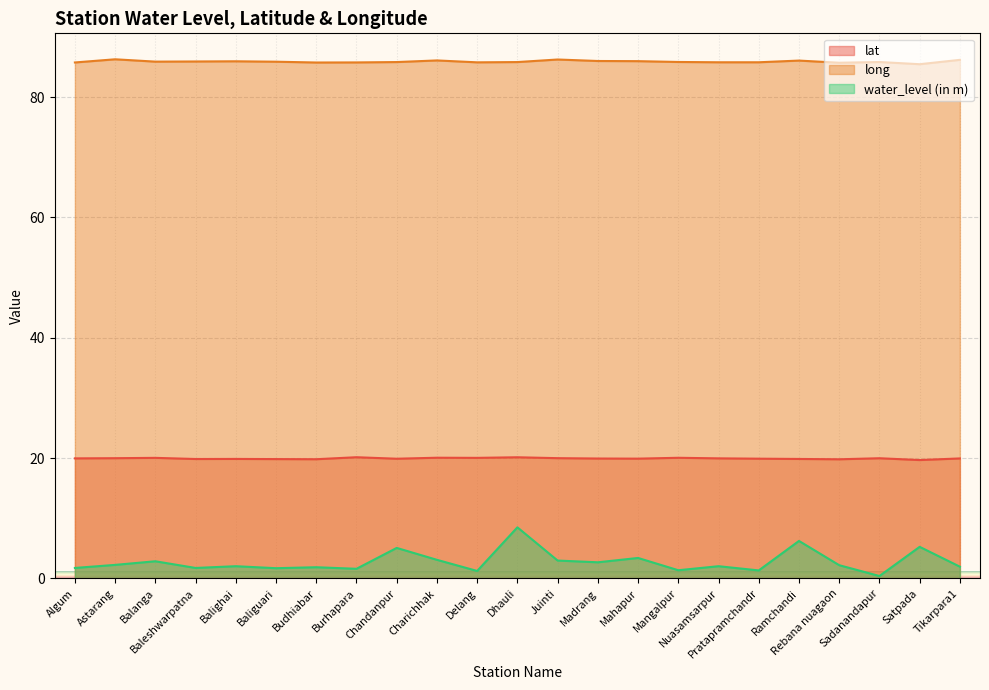

Where is the first local maximum for long?

Astarang